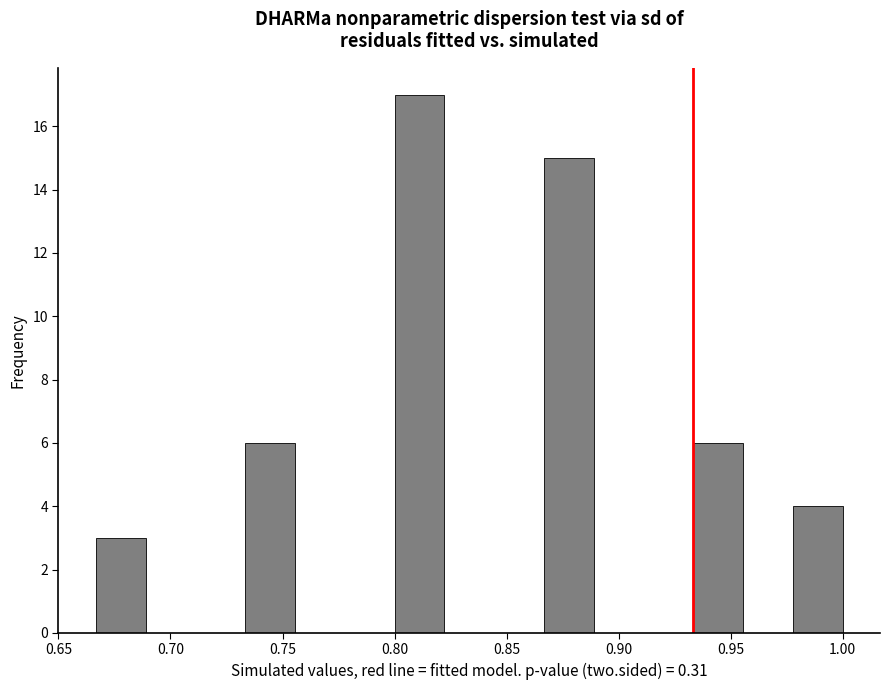

Which range on the x-axis has the tallest bar?

0.800 to 0.820